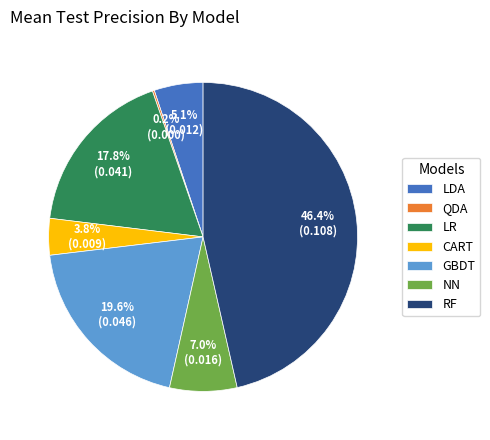

Which category has the biggest portion of the pie?

RF